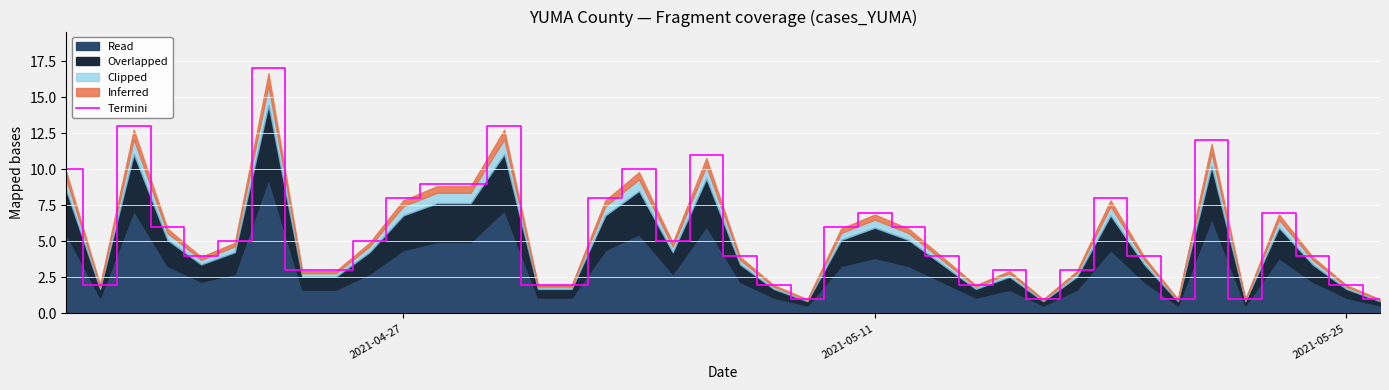

What is the minimum value shown in the chart?

1